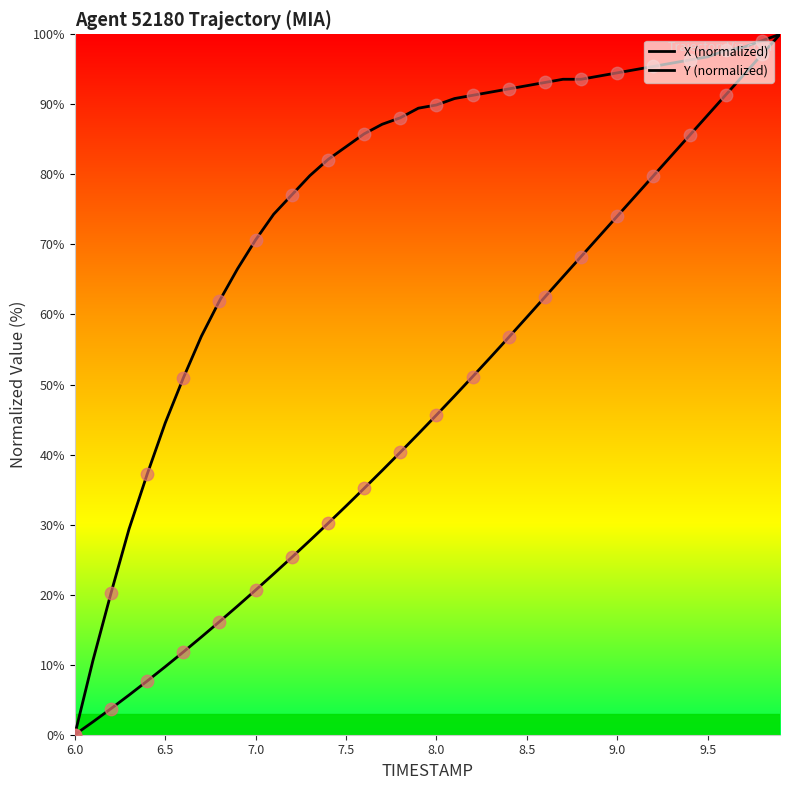

At how many categories does at least one series exceed 48?

34